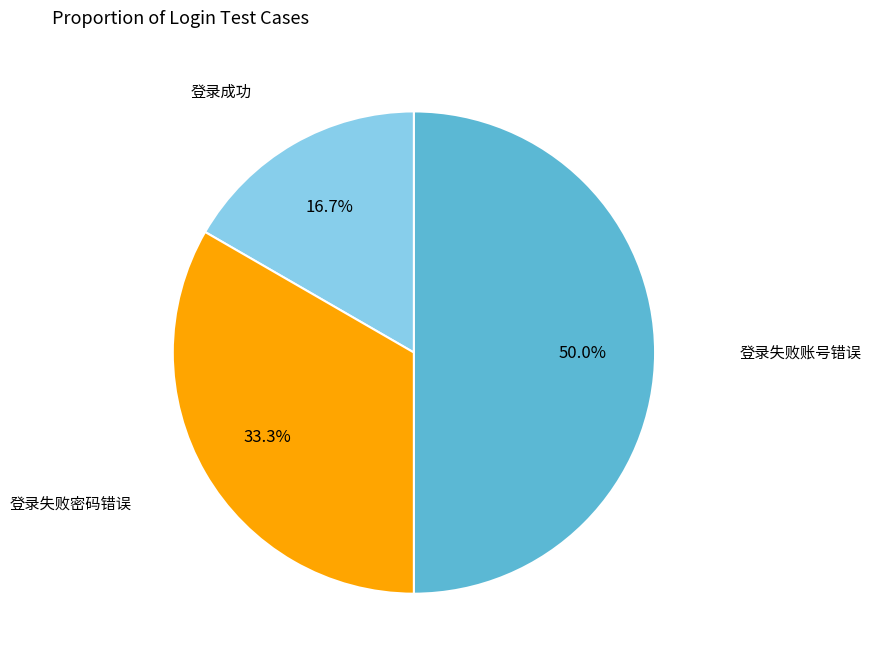

Which category has the smallest portion of the pie?

登录成功